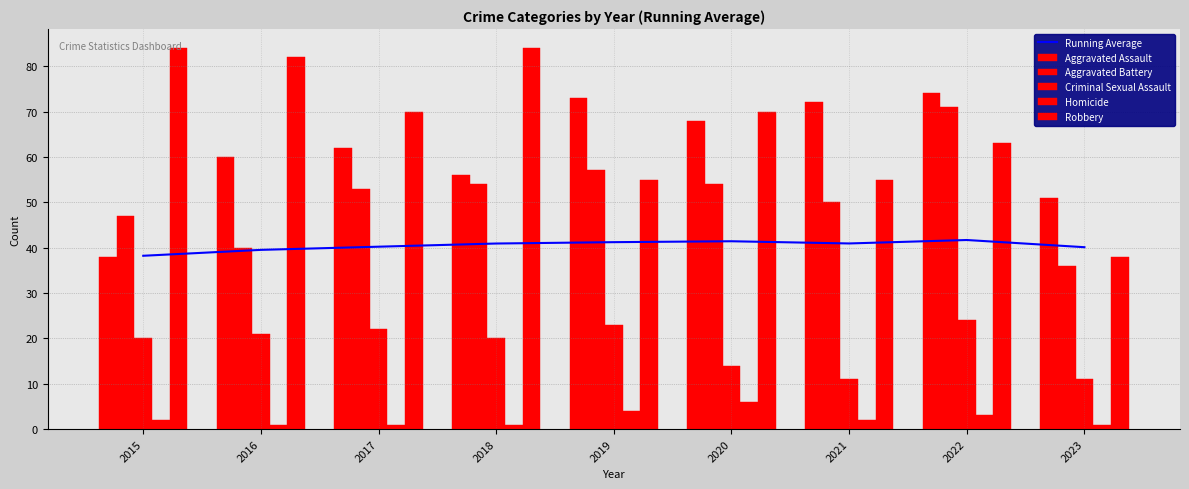

Does the chart contain stacked bars?

No